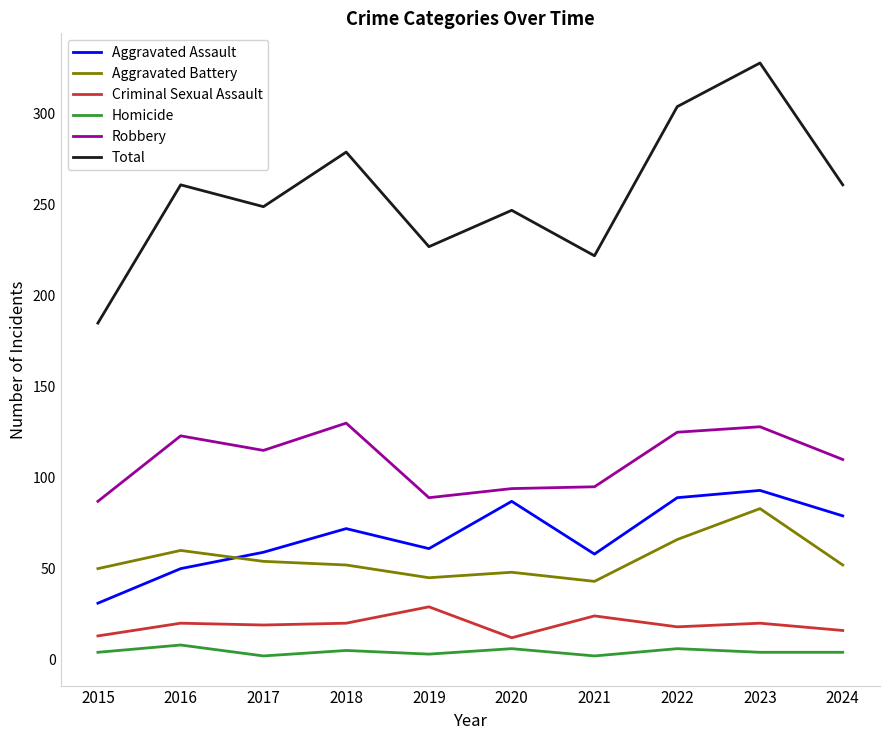

What is the difference between the highest and lowest values at 2016?

253